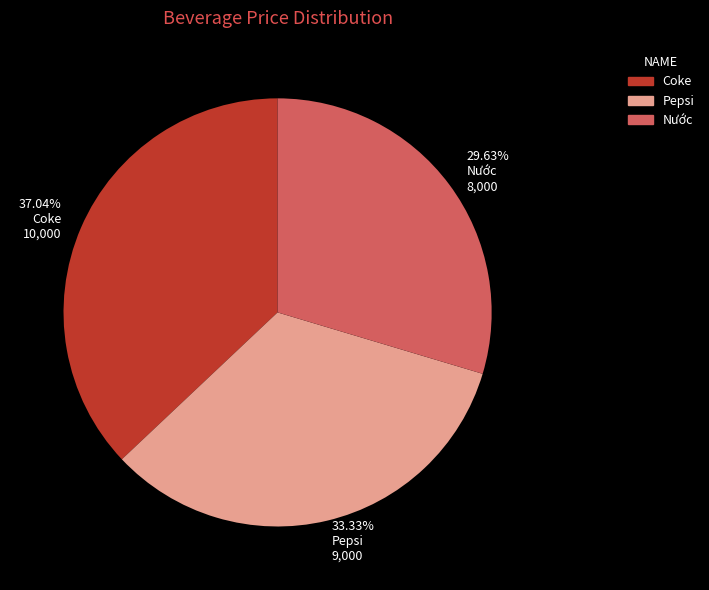

Which slice is the largest?

37.04% Coke 10,000